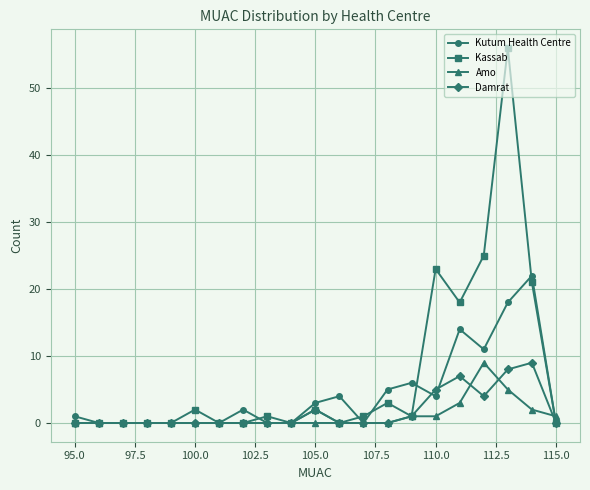

Which series has the largest total across all categories?

Kassab